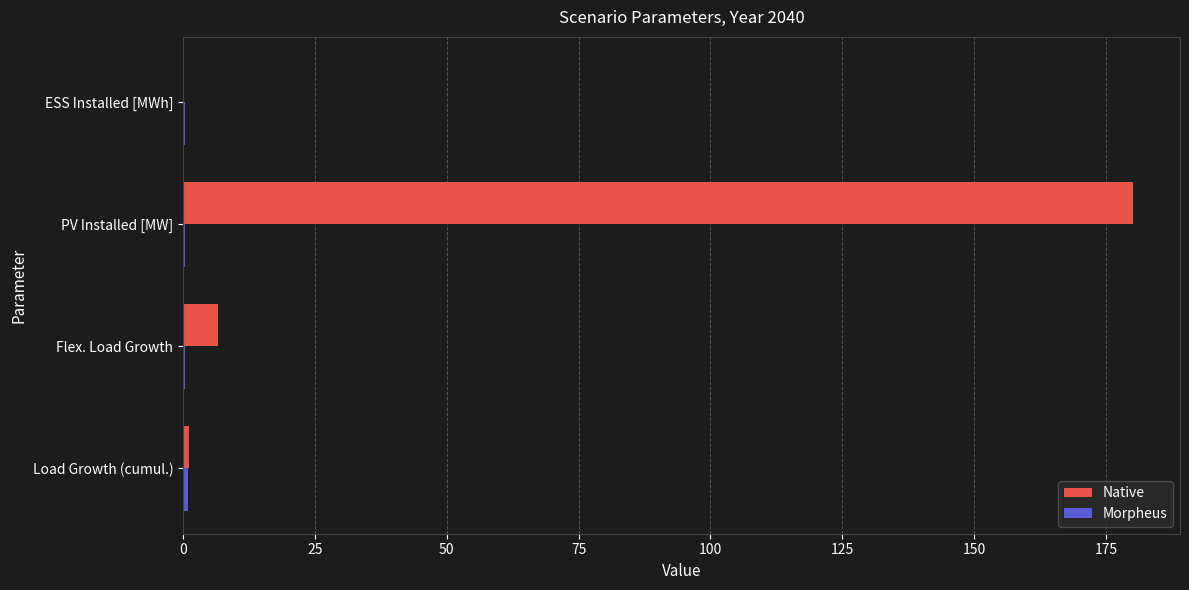

Which series has the largest range (max minus min)?

Native